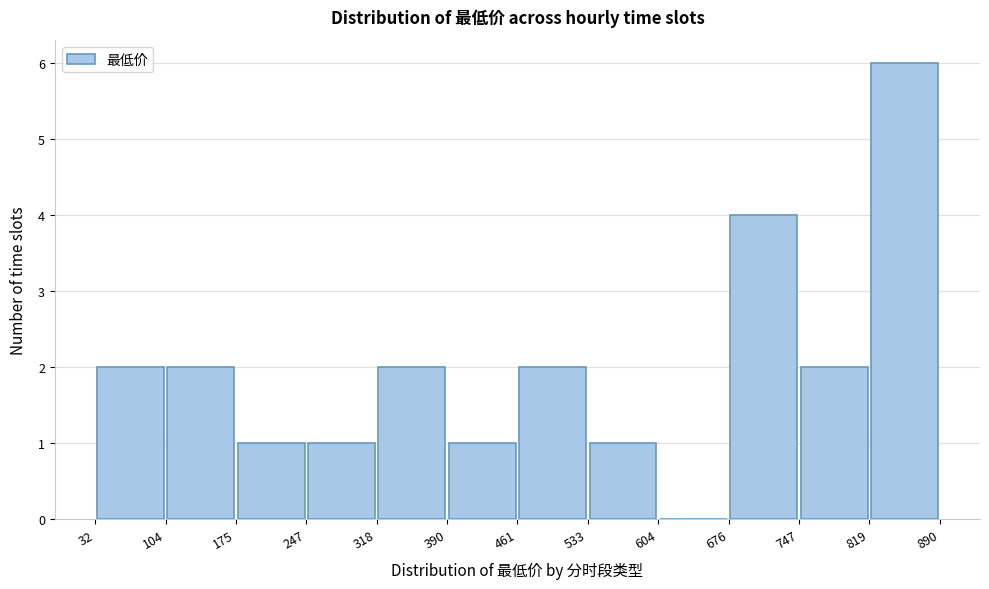

Reading left to right, transcribe this chart: for each bar, give the range it covers on the x-axis and its height. The values are not printed on the chart, so give them approximately, as read against the axis.

32 to 104: 2
104 to 175: 2
175 to 247: 1
247 to 318: 1
318 to 390: 2
390 to 461: 1
461 to 533: 2
533 to 604: 1
604 to 676: 0
676 to 747: 4
747 to 819: 2
819 to 890: 6